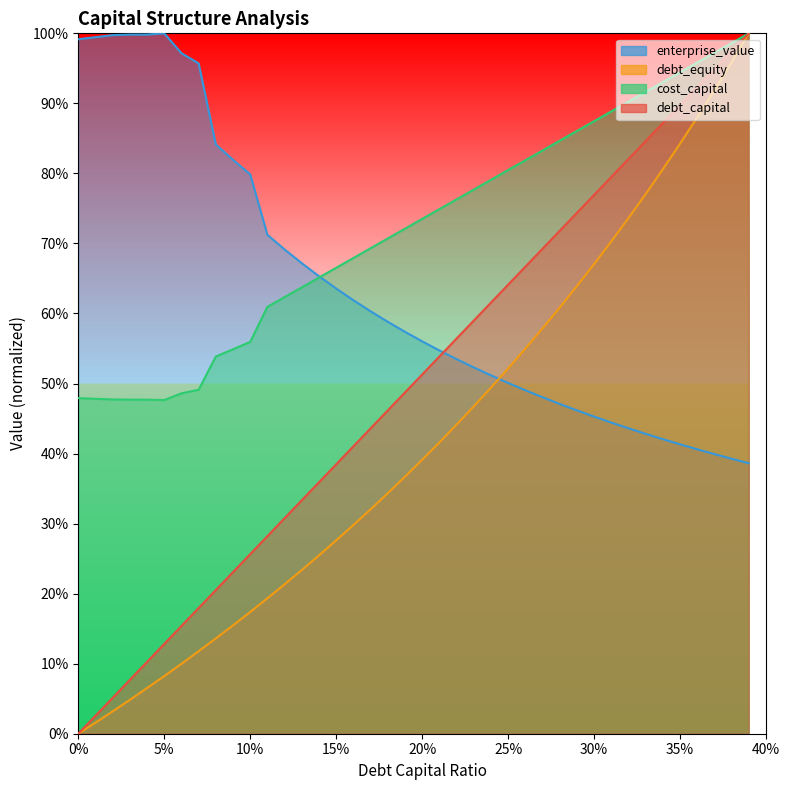

True or false: cost_capital has a value of 0.2 at 0.03.

False